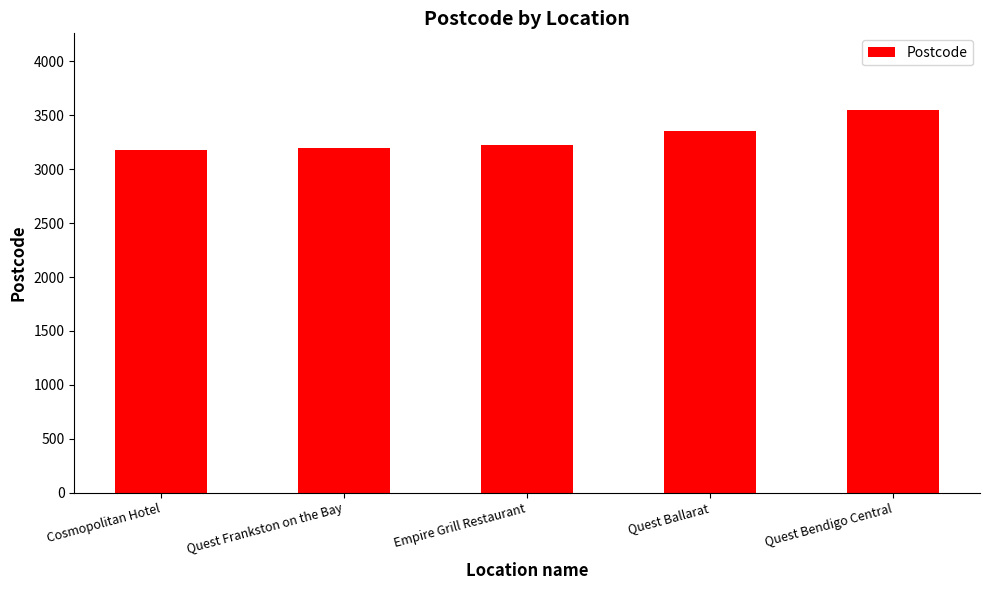

What is the maximum value shown in the chart?

3550